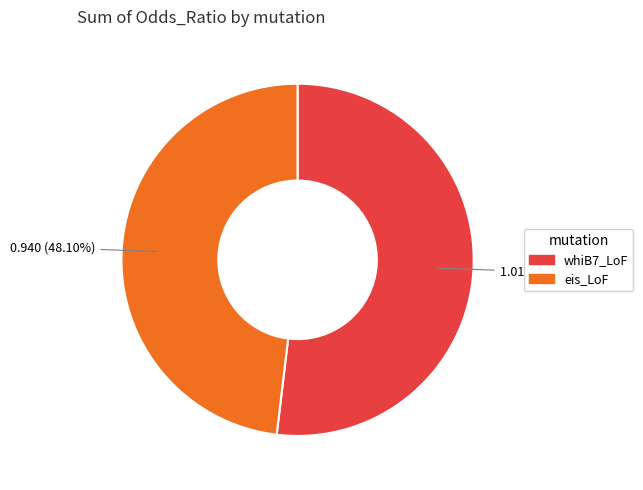

How many slices are in this pie chart?

2